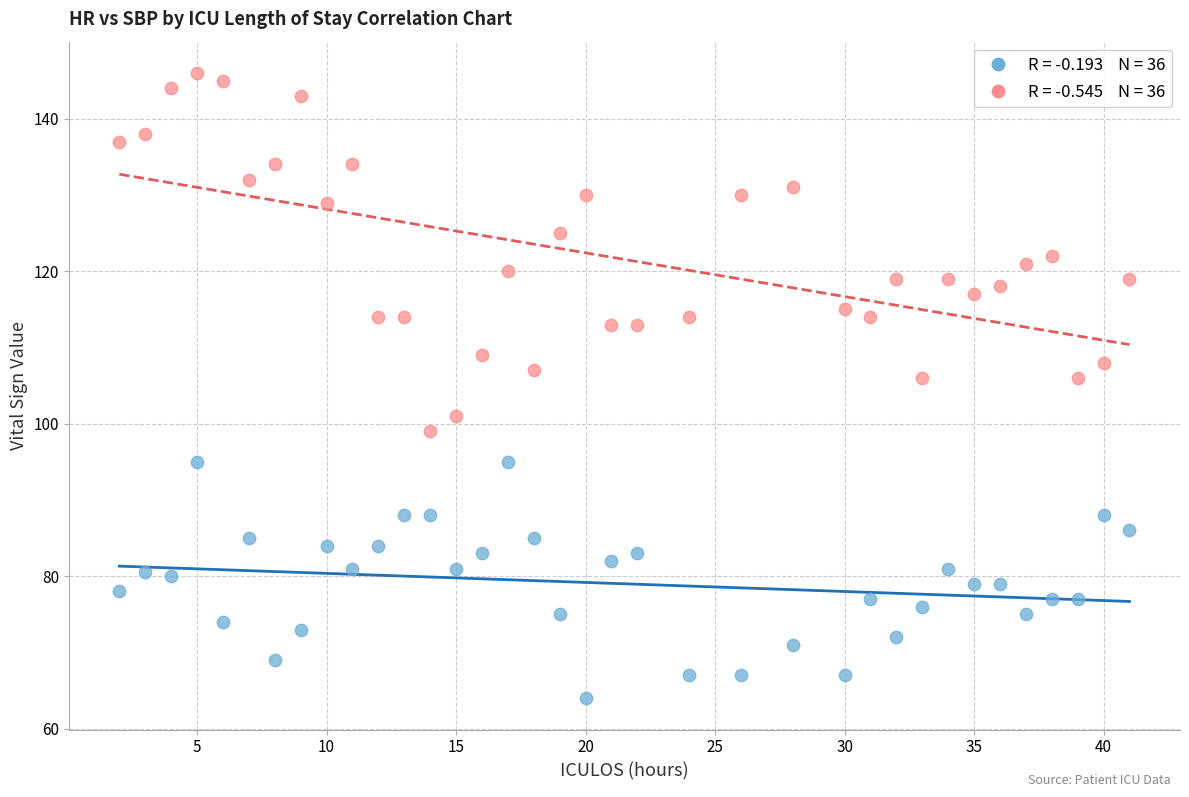

Across all data points, what is the range of X values (max minus min)?

39.0